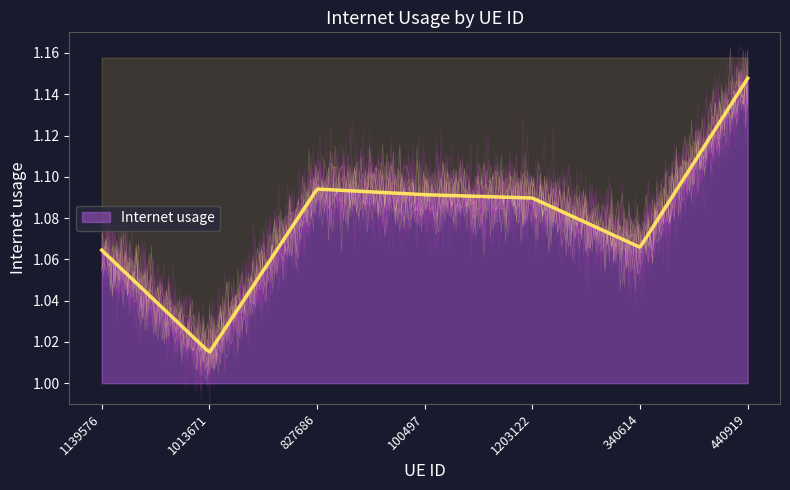

Which label corresponds to the smallest value in the chart?

1013671